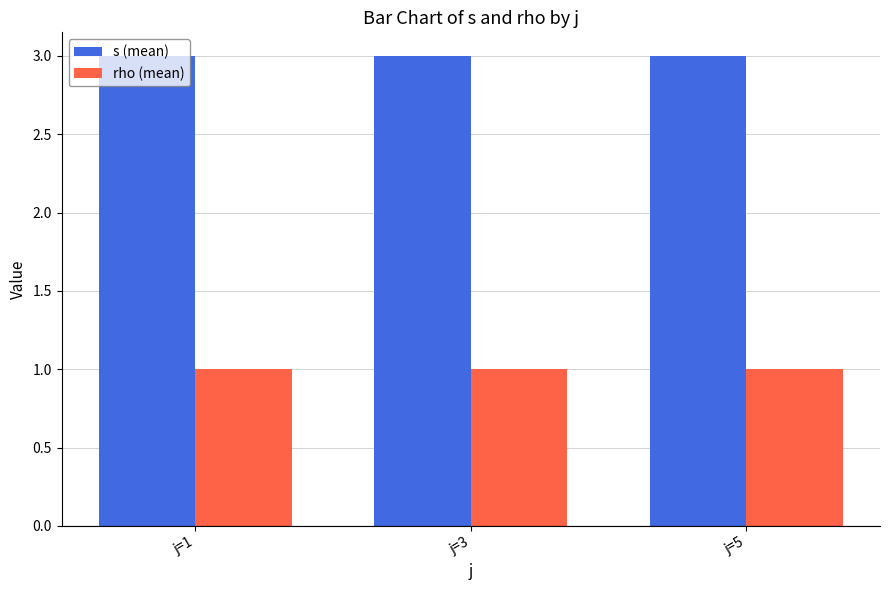

What is the value of the s (mean) bar at the 1st from the left?

3